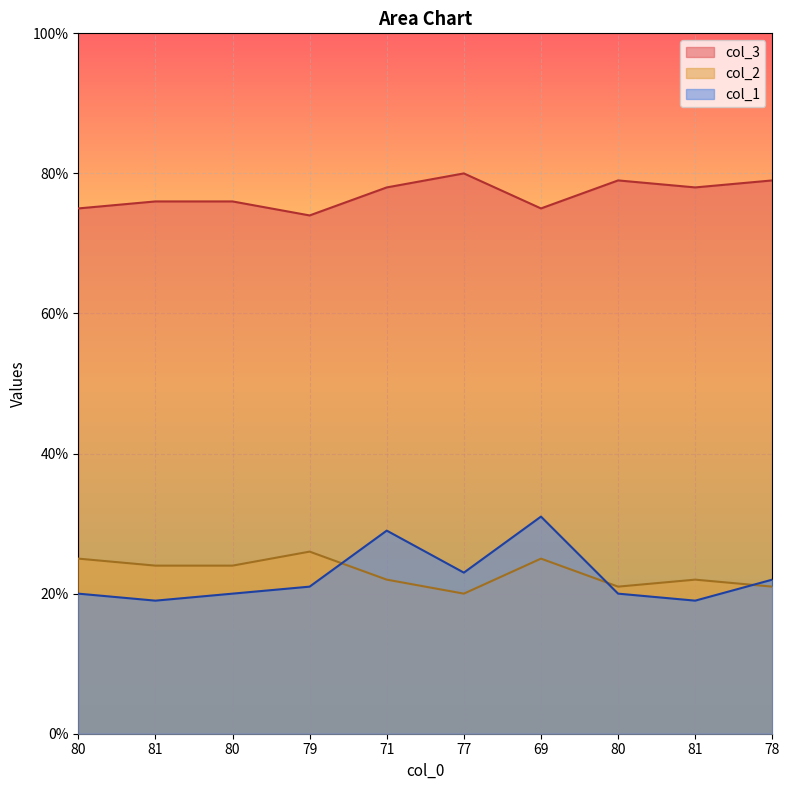

True or false: col_3 has a value of 21 at 78.

True